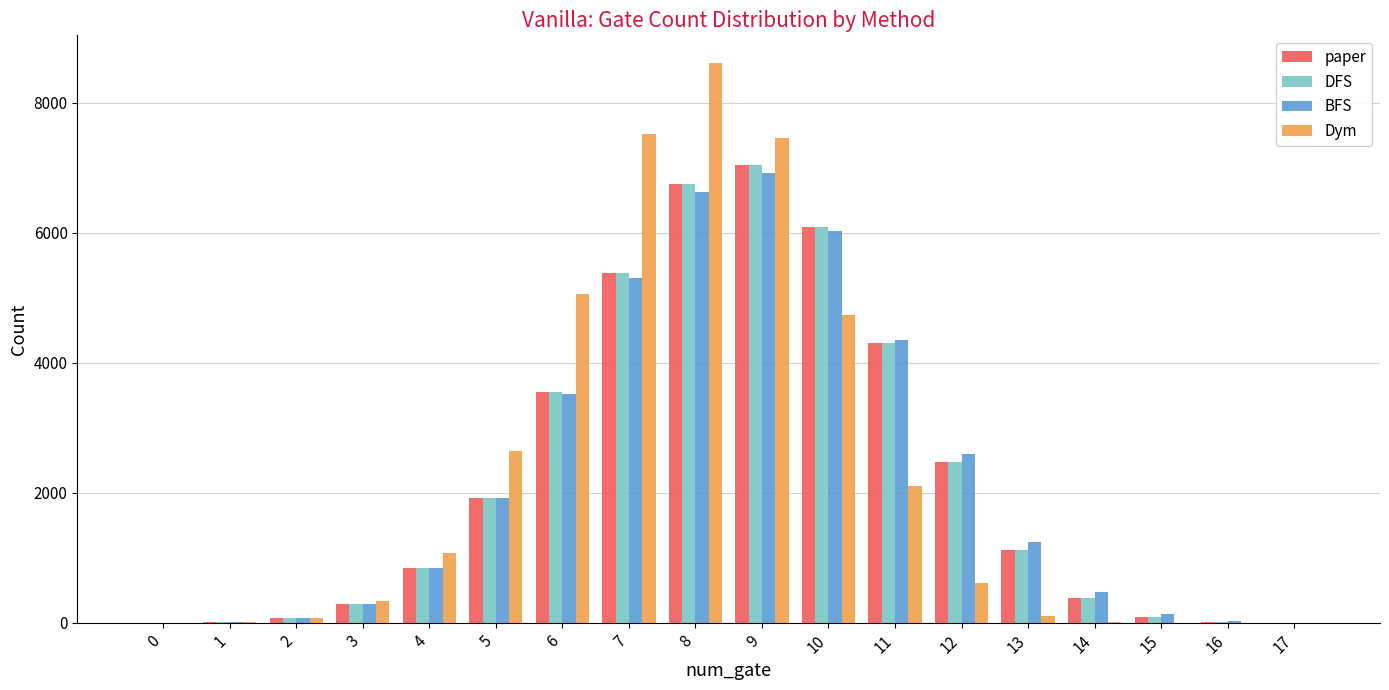

How many series are shown in this chart?

4